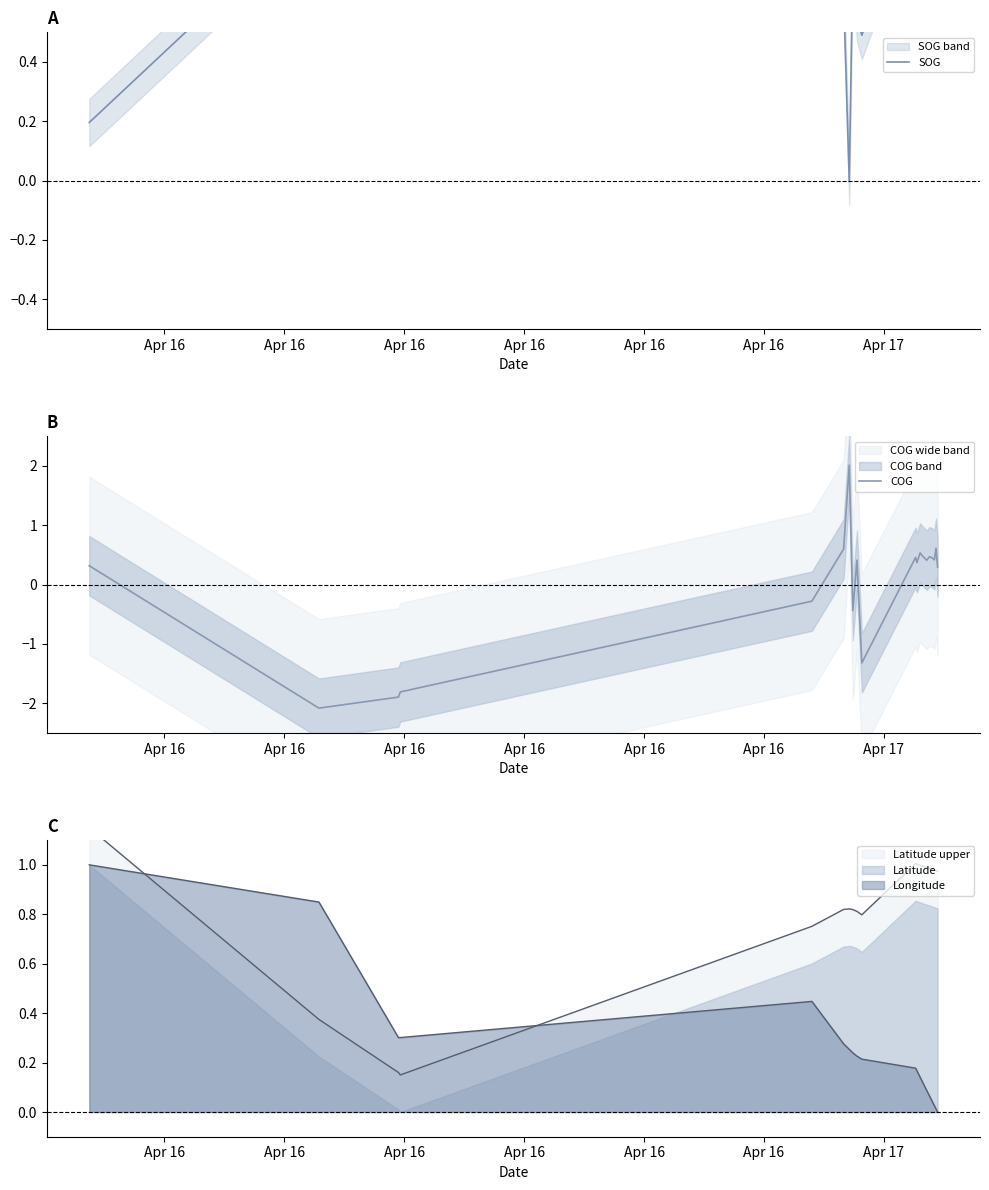

Where is the first local minimum for SOG?

Apr 17